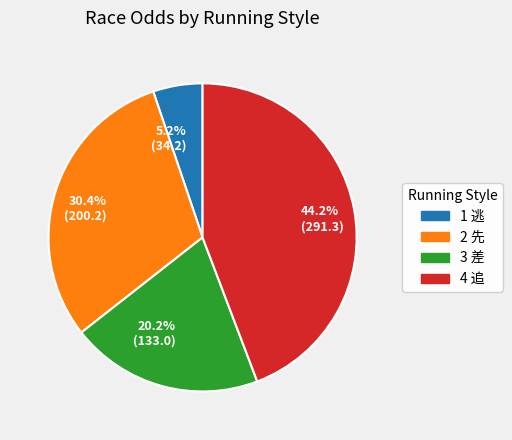

Is 30.4% (200.2) the majority of the pie?

No